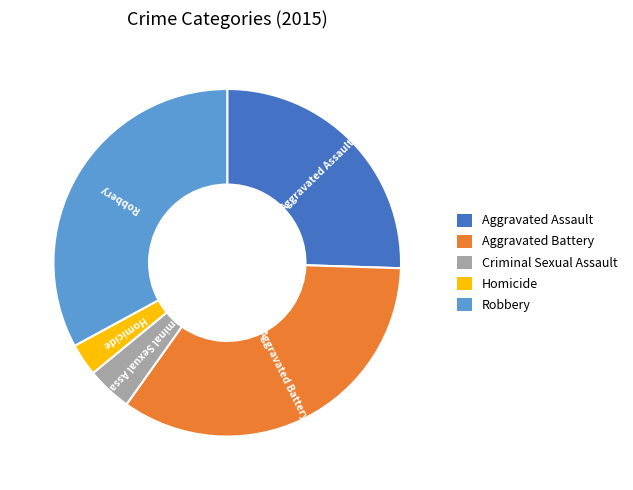

Does any single category account for the majority?

No